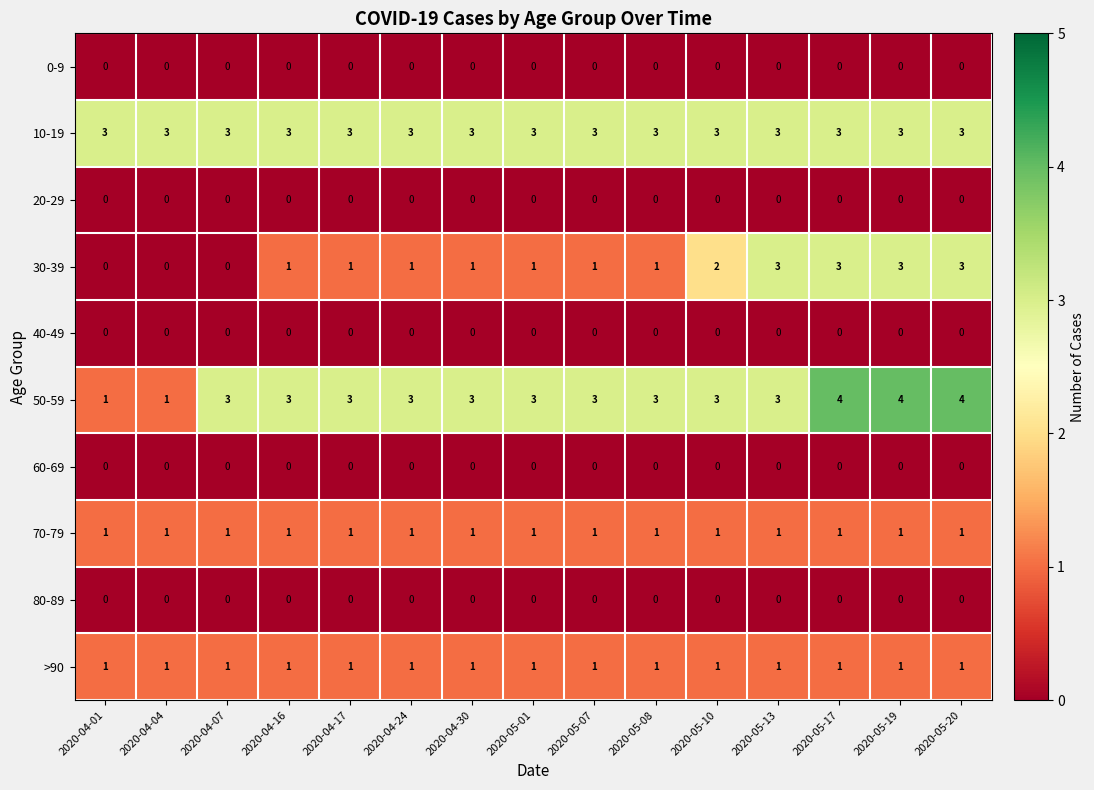

What is the greatest value displayed?

4